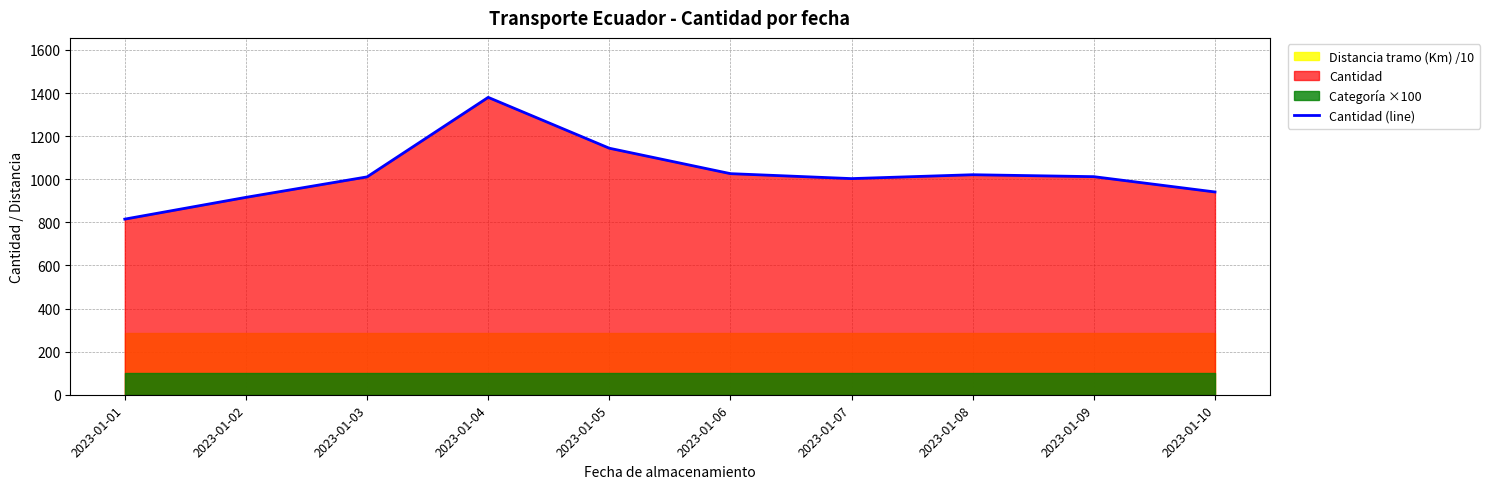

What is the difference between the maximum and minimum values?

565